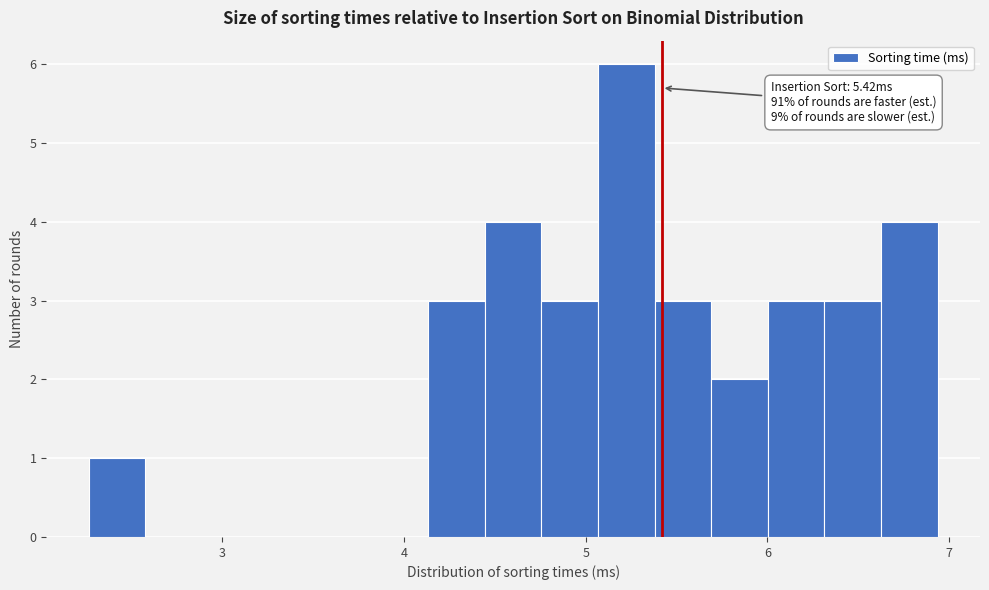

Around what value on the x-axis is the tallest bar? Give the approximate position of its centre, as read against the axis.

5.2